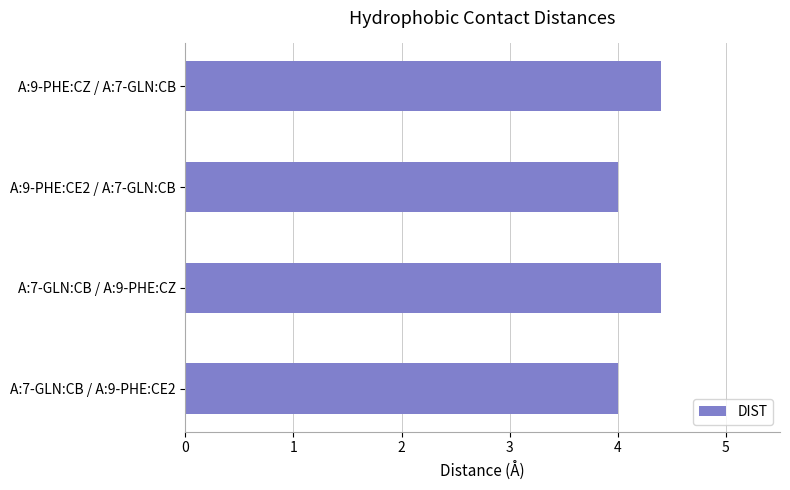

What is the ratio of the value at A:7-GLN:CB / A:9-PHE:CZ to the value at A:9-PHE:CZ / A:7-GLN:CB?

1.0